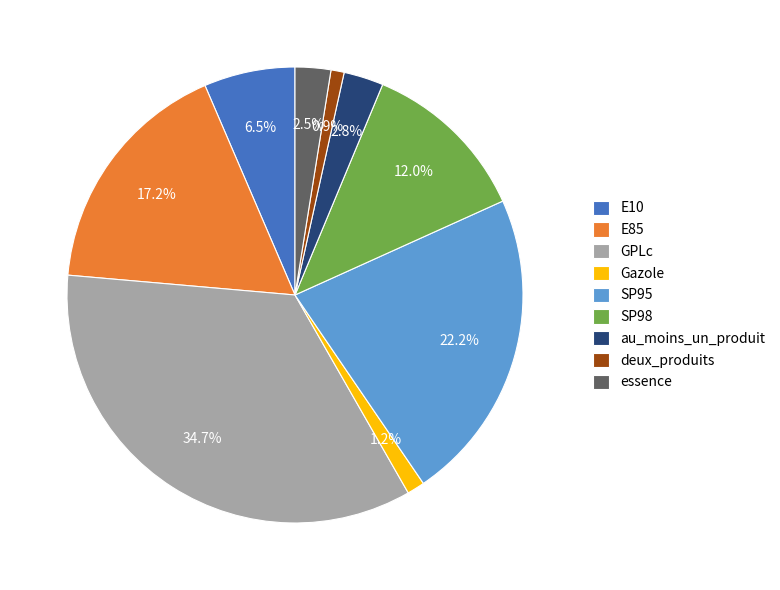

The SP98 slice represents 12% of the pie. True or false?

True